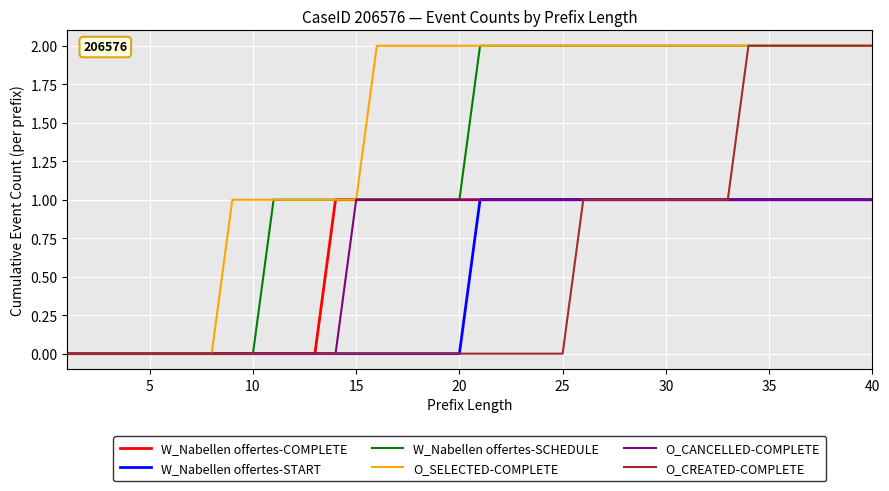

True or false: O_SELECTED-COMPLETE and O_CANCELLED-COMPLETE intersect in this chart.

False